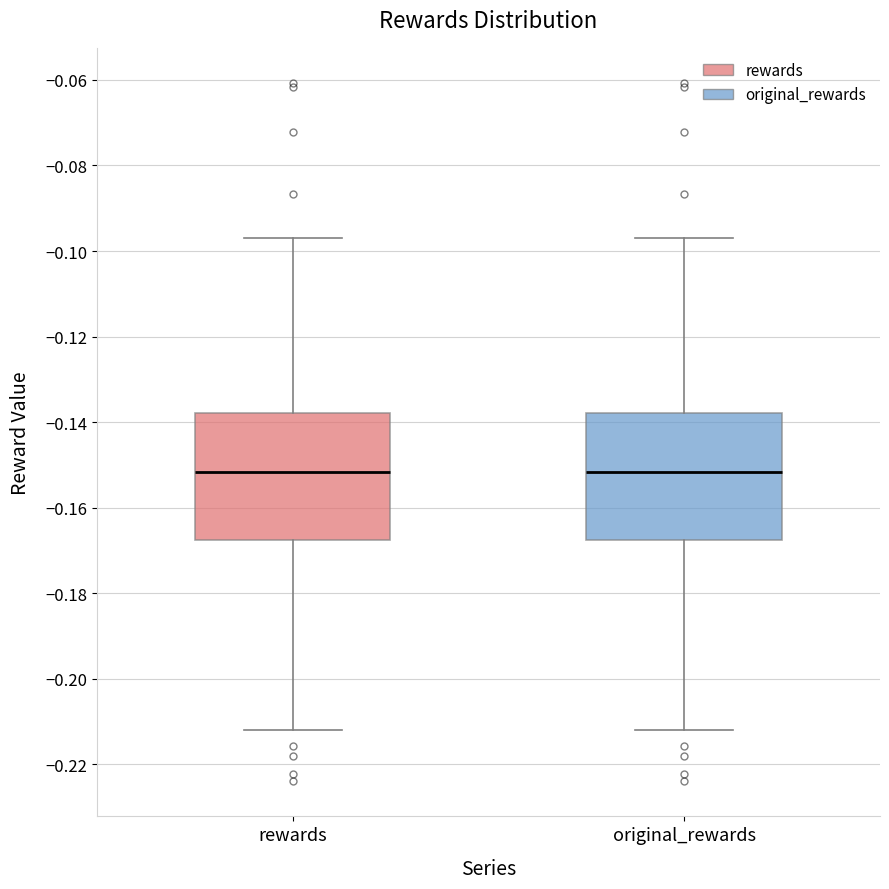

Reading left to right, transcribe this box plot: for each box, give where its median line is, the range the box spans, and where its two whiskers end, as read against the y-axis. The values are not printed on the chart, so give them approximately, as read against the axis.

rewards: median -0.152, box -0.168 to -0.138, whiskers -0.212 to -0.096
original_rewards: median -0.152, box -0.168 to -0.138, whiskers -0.212 to -0.096